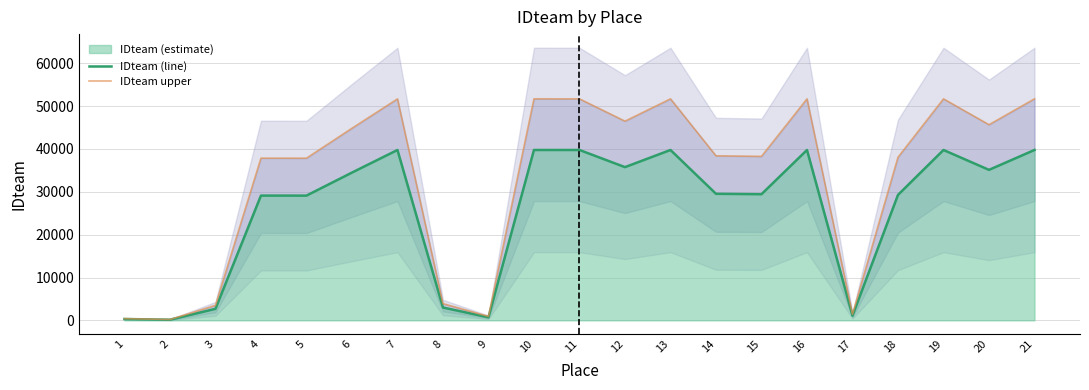

True or false: IDteam upper and IDteam (line) cross at least once.

False